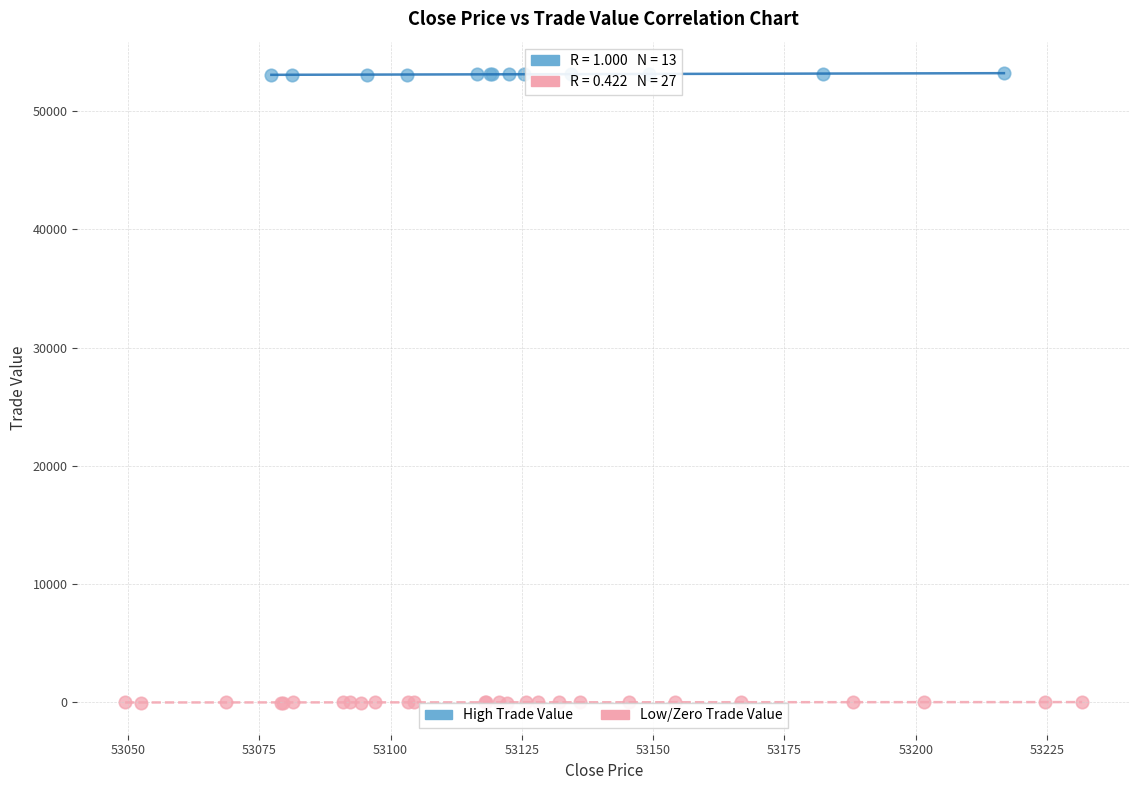

Which series contains the highest Y value?

High Trade Value